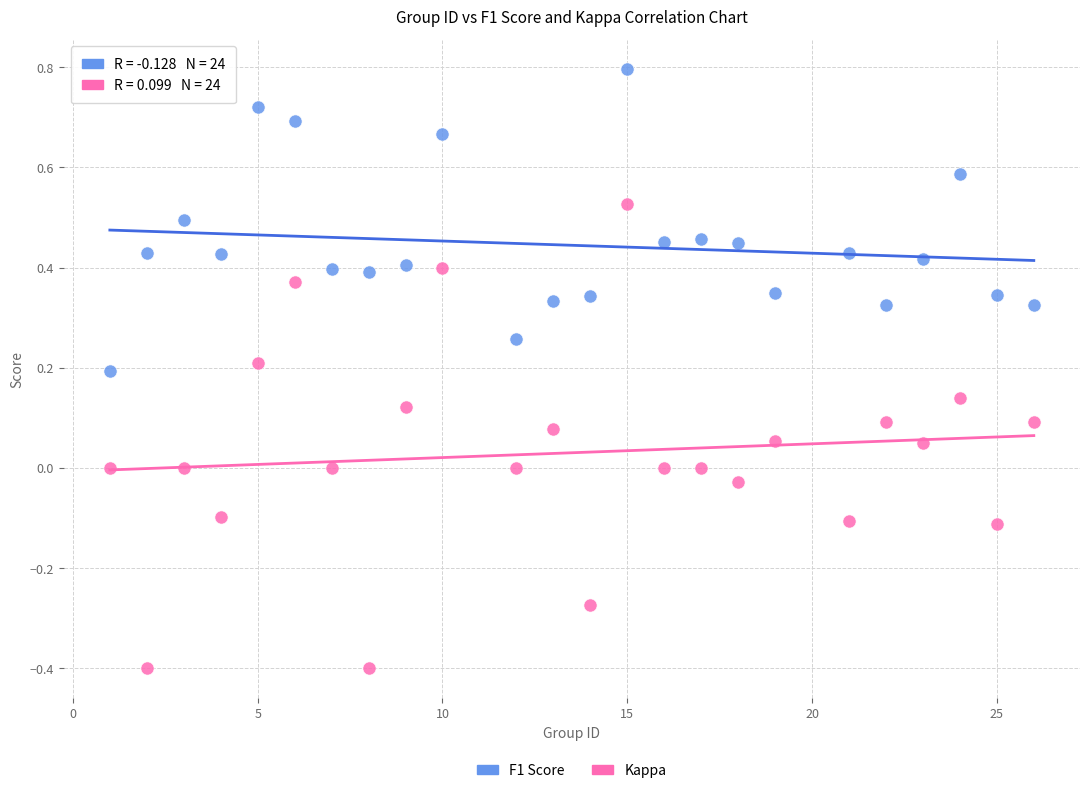

Across all data points, what is the range of Y values (max minus min)?

1.2